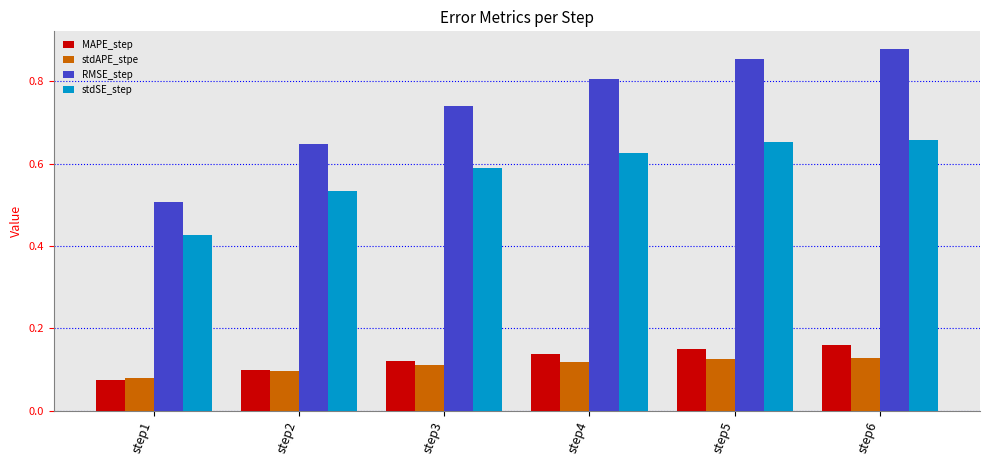

Which series has the widest spread of values?

RMSE_step